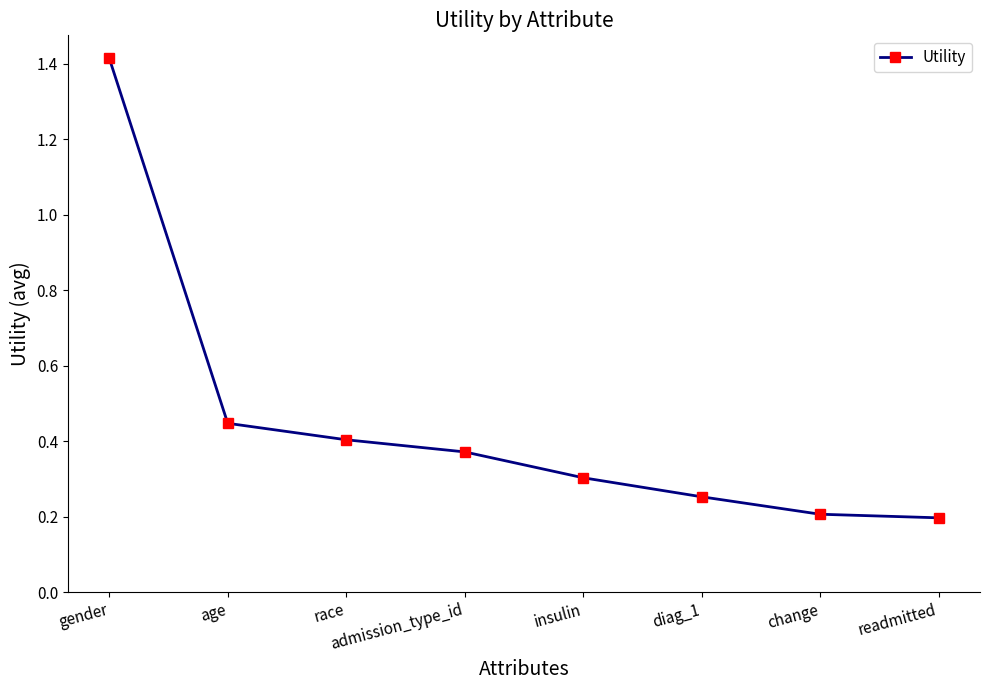

Count the number of categories in the chart.

8